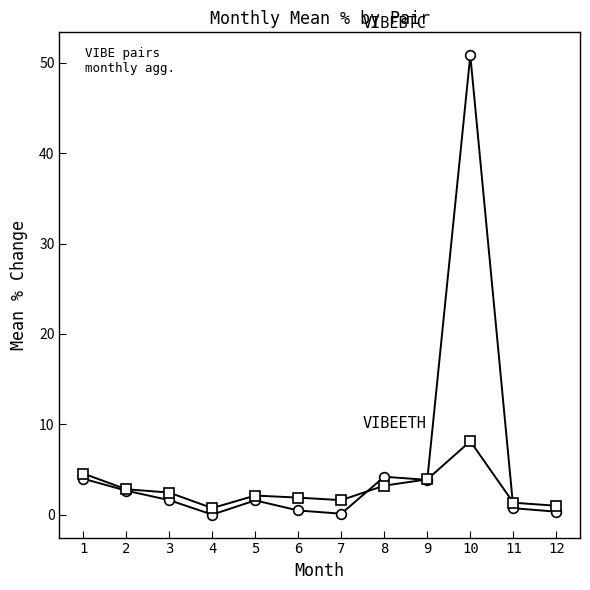

What is the total value across all series at 10?

59.0